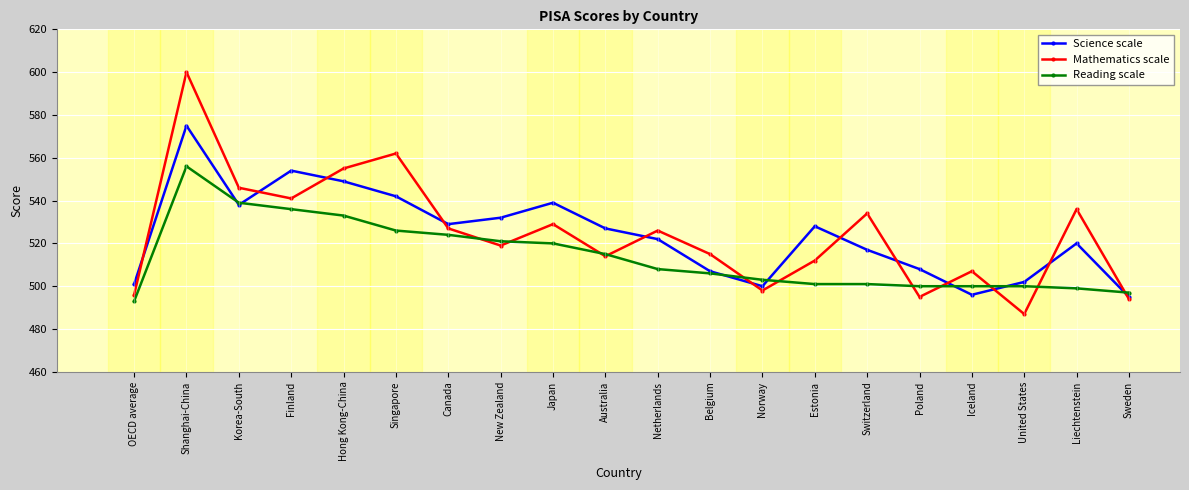

Rank the series by their maximum value, from highest to lowest.

Mathematics scale, Science scale, Reading scale